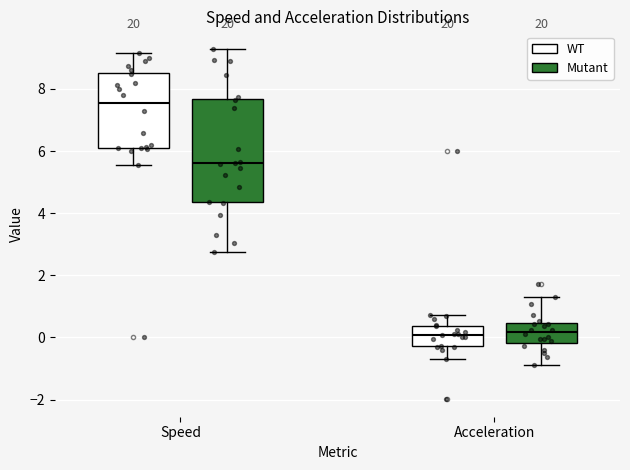

Reading left to right, read every box against the y-axis: the position of its median line, the range the box covers, and the ends of its whiskers. The values are not printed on the chart, so give them approximately, as read against the axis.

Speed (WT): median 7.6, box 6.0 to 8.6, whiskers 5.6 to 9.2
Speed (Mutant): median 5.6, box 4.4 to 7.6, whiskers 2.8 to 9.2
Acceleration (WT): median 0.0, box -0.2 to 0.4, whiskers -0.6 to 0.8
Acceleration (Mutant): median 0.2, box -0.2 to 0.4, whiskers -0.8 to 1.4